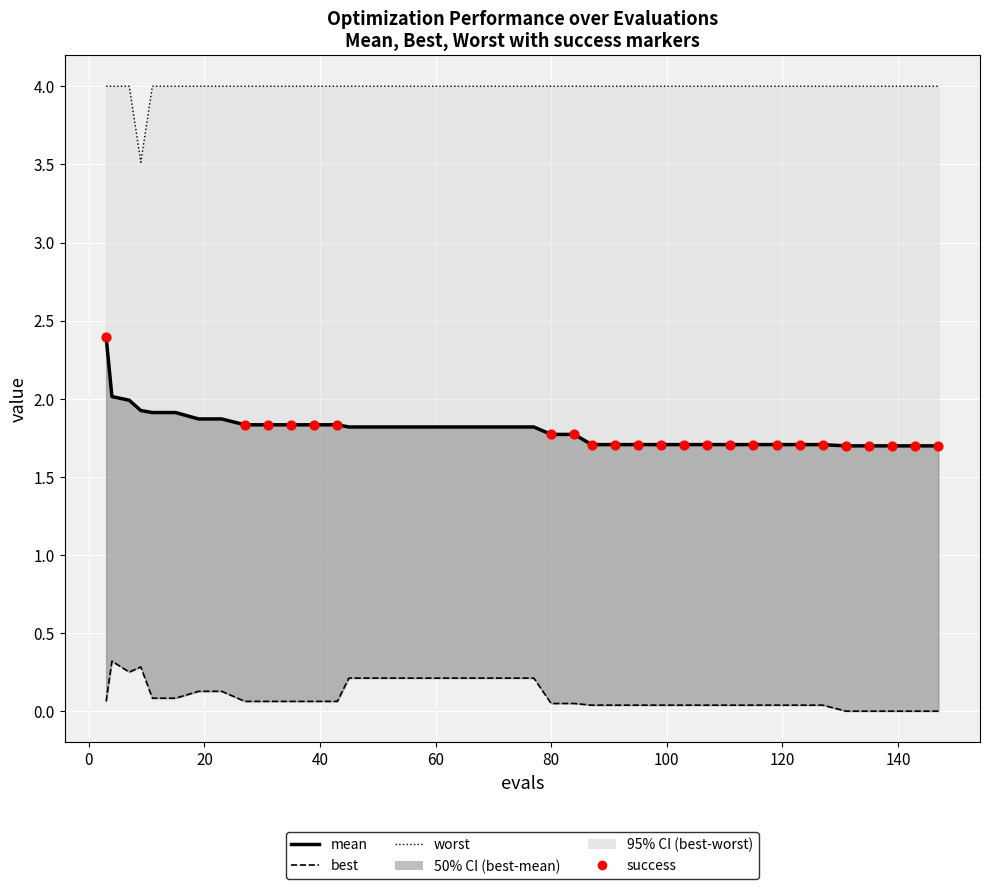

Which series has the largest total across all categories?

worst